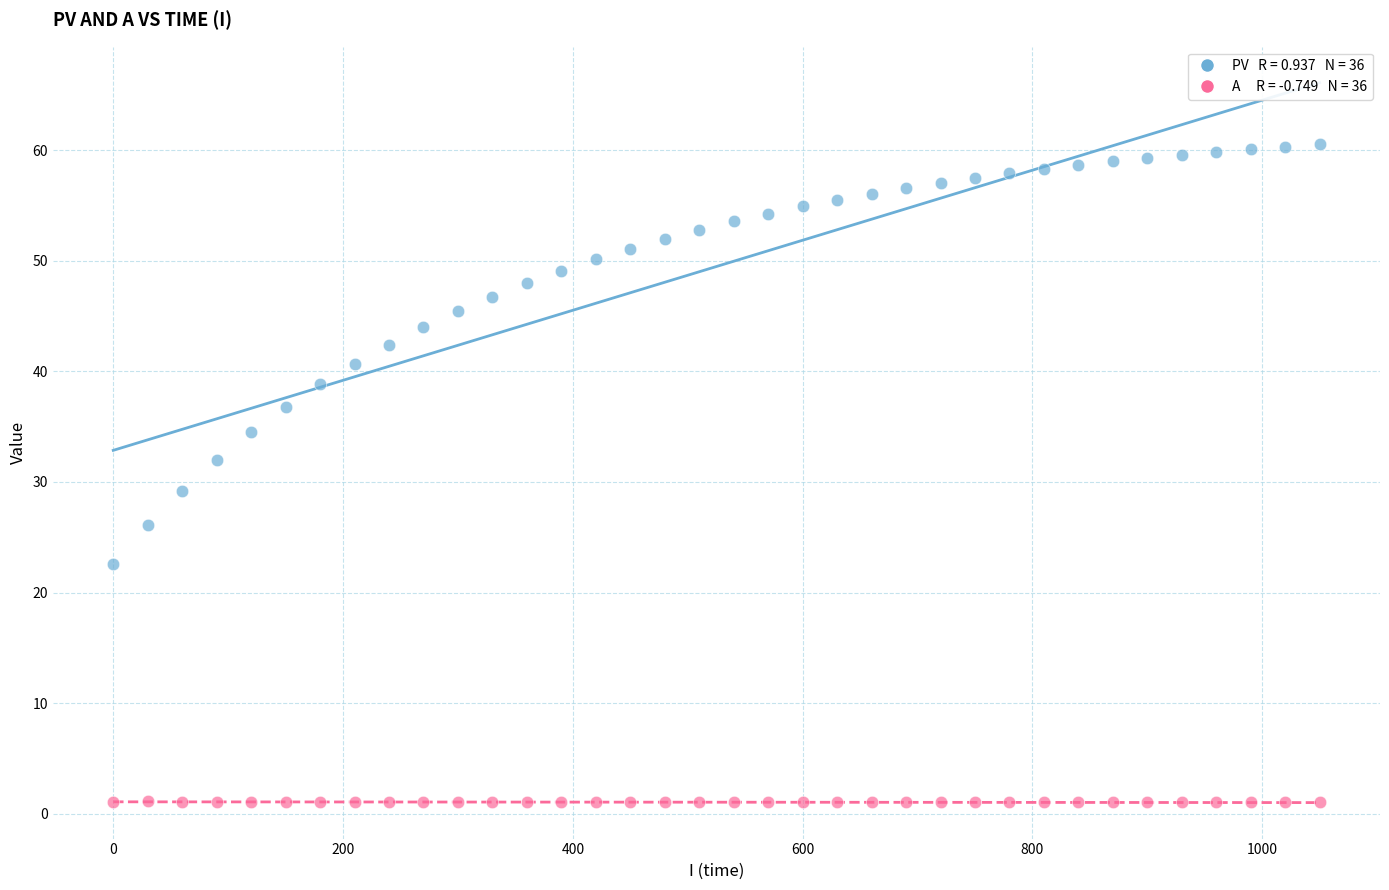

Across all series, what Y value is closest to 30?

29.2